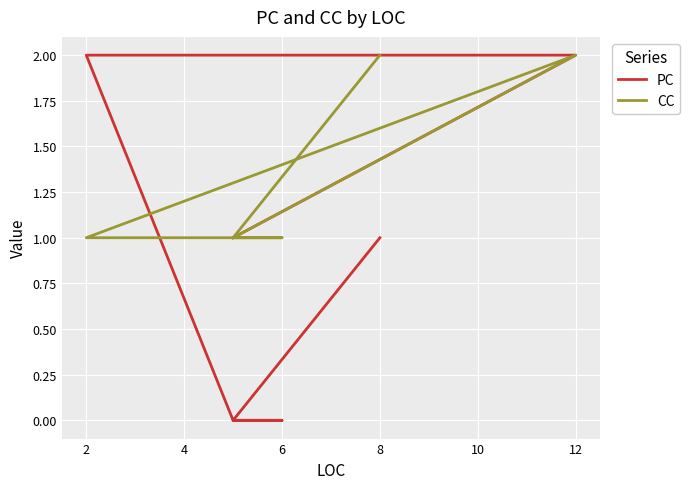

The value of PC at 12 is 2. True or false?

True